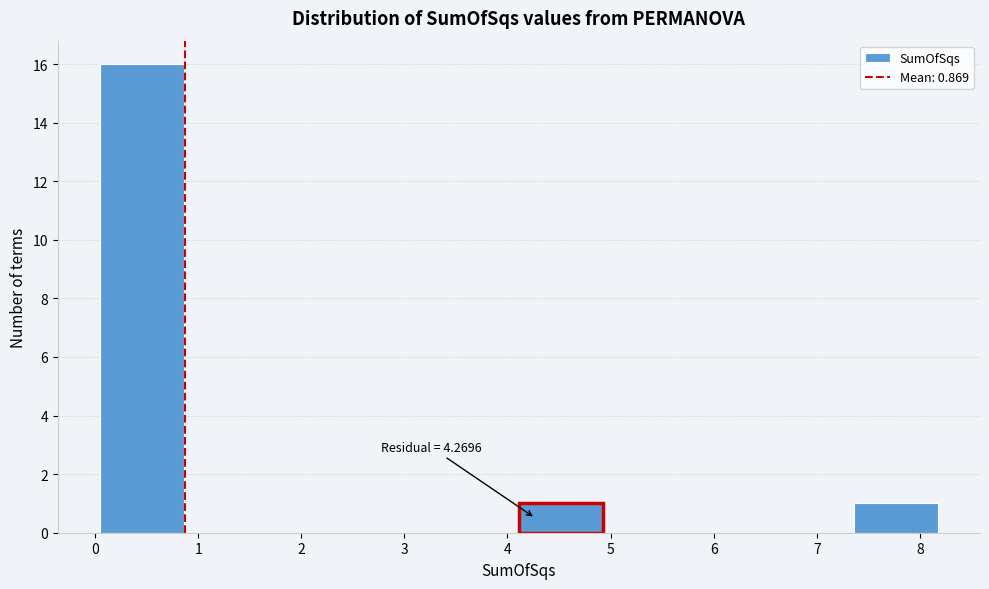

Over which range of the x-axis is the bar tallest?

0.0 to 0.9